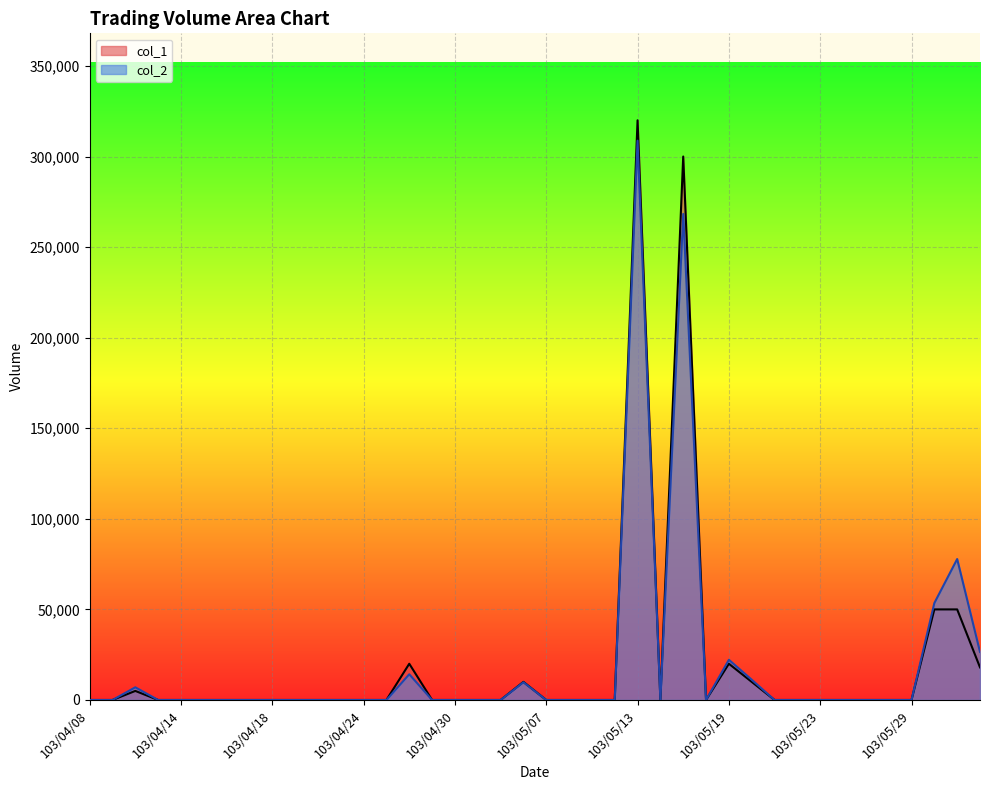

At which label does col_2 reach its minimum?

103/04/08